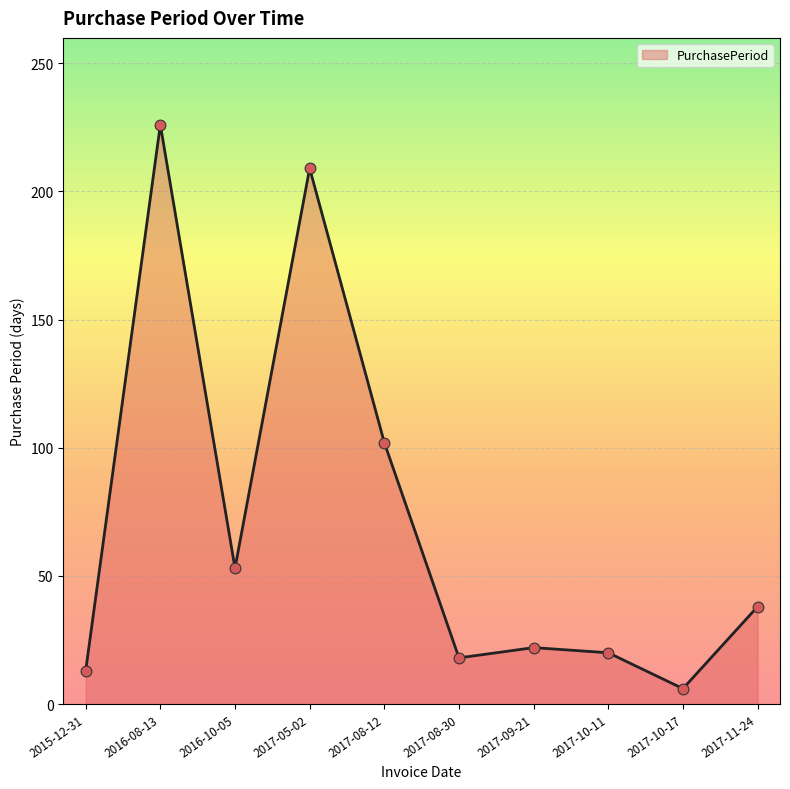

What is the change in value from 2017-05-02 to 2017-08-12?

-107